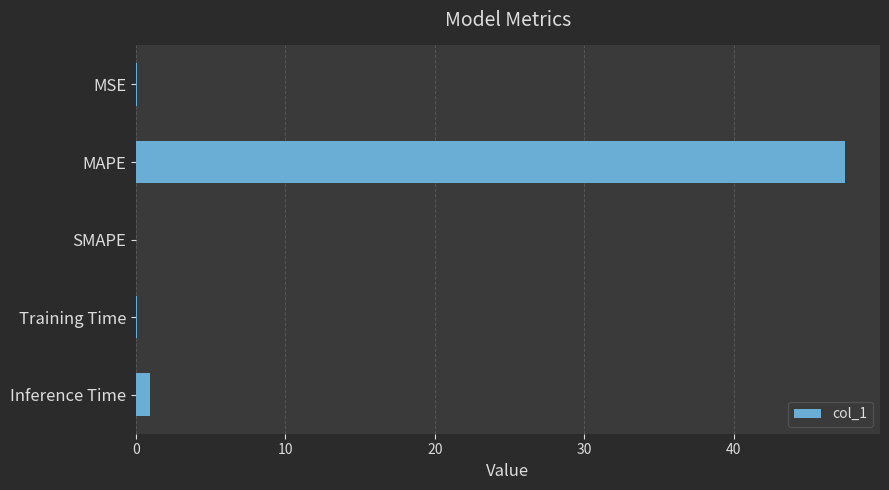

What is the maximum value shown in the chart?

47.4